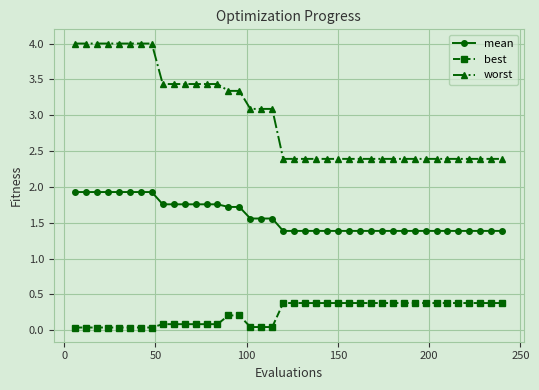

Rank the series by their average value, from lowest to highest.

best, mean, worst